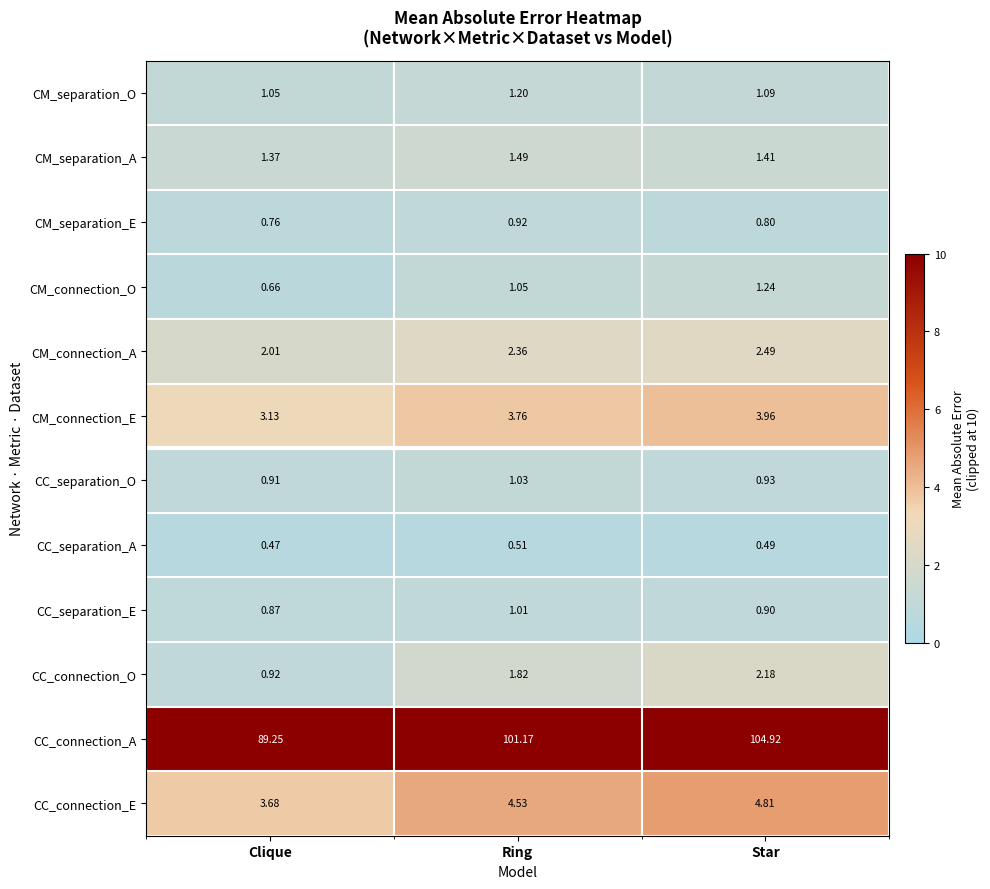

At Ring, list the series in order from largest to smallest.

CC_connection_A, CC_connection_E, CM_connection_E, CM_connection_A, CC_connection_O, CM_separation_A, CM_separation_O, CM_connection_O, CC_separation_O, CC_separation_E, CM_separation_E, CC_separation_A